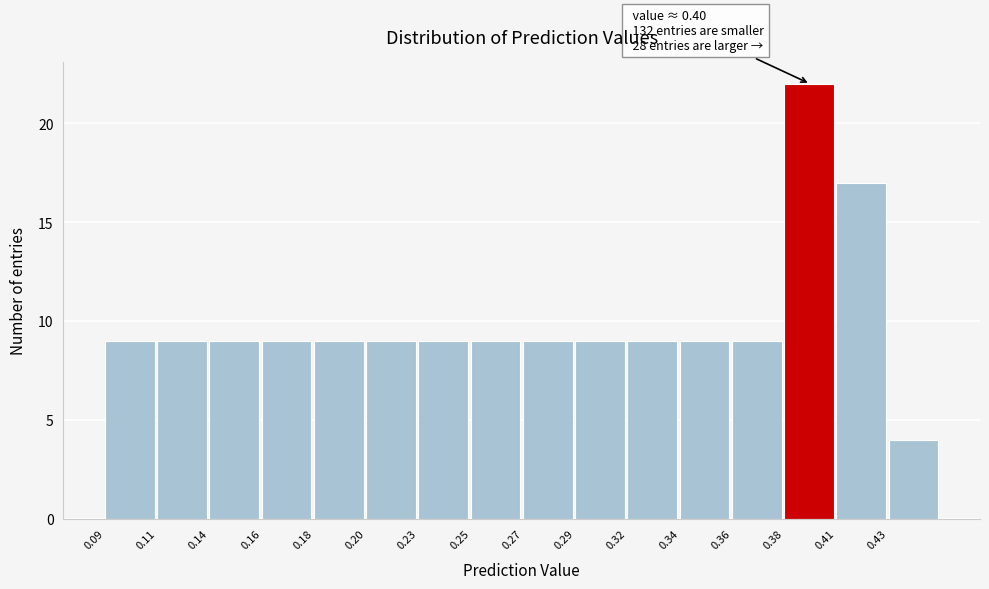

Reading left to right, list all the values displayed in this chart.

0.09=9	0.11=9	0.14=9	0.16=9	0.18=9	0.20=9	0.23=9	0.25=9	0.27=9	0.29=9	0.32=9	0.34=9	0.36=9	0.38=22	0.41=17	0.43=4